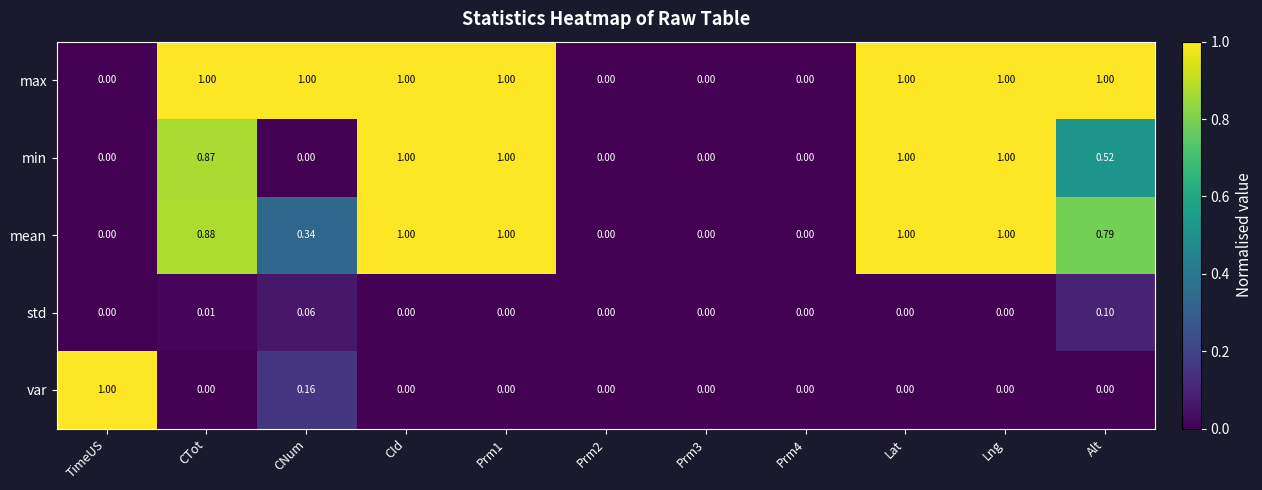

Which series has the largest total across all categories?

max